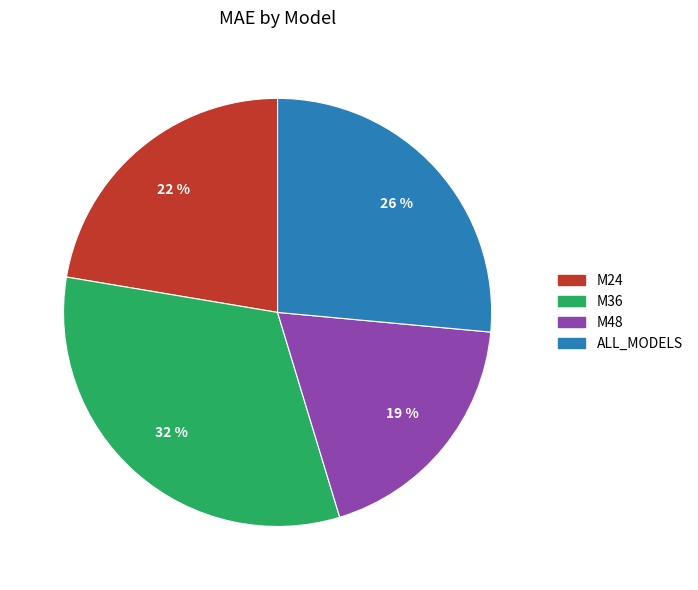

Which category has the biggest portion of the pie?

M36